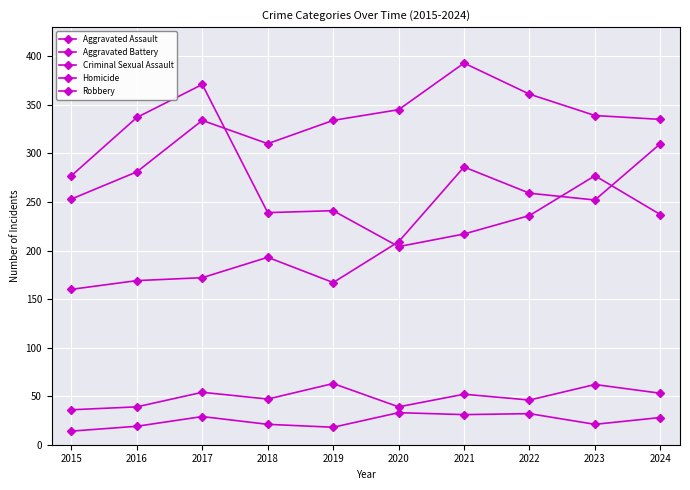

Reading left to right, extract all data points from this chart.

Aggravated Assault: 2015=160	2016=169	2017=172	2018=193	2019=167	2020=209	2021=286	2022=259	2023=252	2024=310
Aggravated Battery: 2015=253	2016=281	2017=334	2018=310	2019=334	2020=345	2021=393	2022=361	2023=339	2024=335
Criminal Sexual Assault: 2015=36	2016=39	2017=54	2018=47	2019=63	2020=39	2021=52	2022=46	2023=62	2024=53
Homicide: 2015=14	2016=19	2017=29	2018=21	2019=18	2020=33	2021=31	2022=32	2023=21	2024=28
Robbery: 2015=277	2016=337	2017=371	2018=239	2019=241	2020=204	2021=217	2022=236	2023=277	2024=237